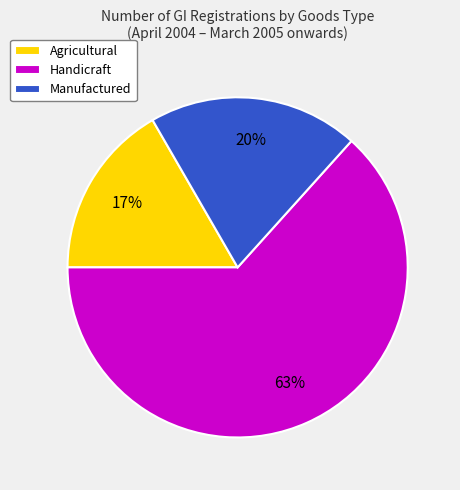

Is there a majority slice in this chart?

Yes